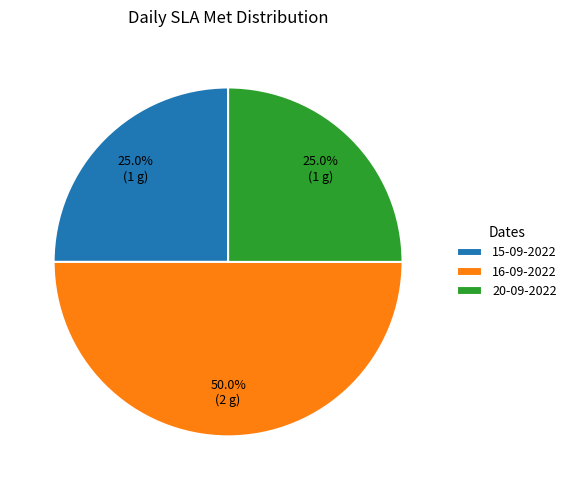

To the nearest percent, what portion does 16-09-2022 represent?

50%